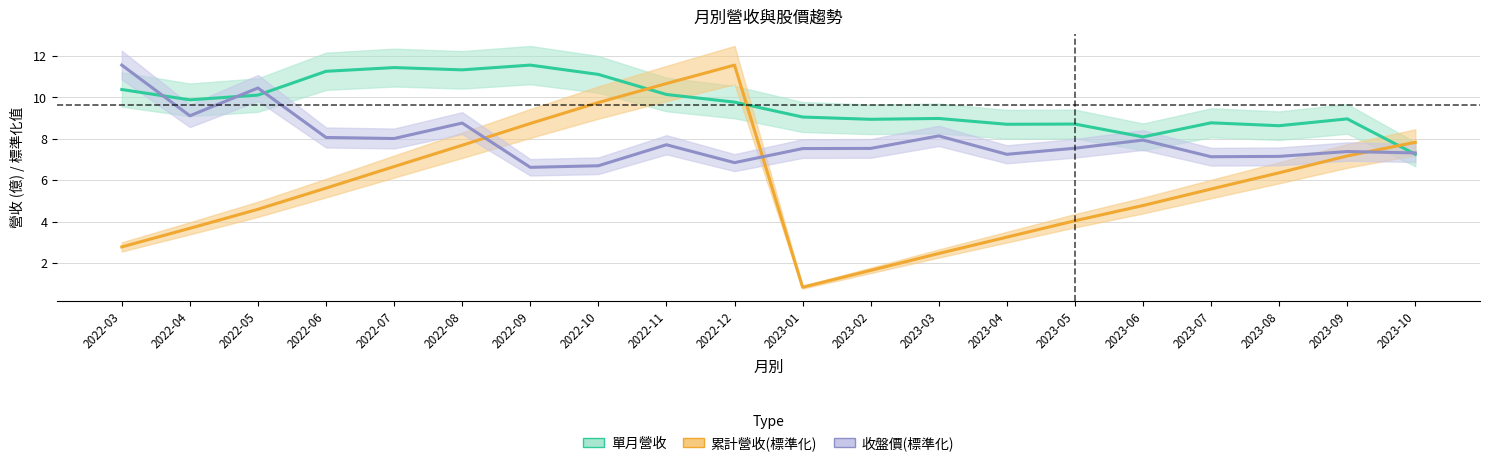

What is the maximum value shown in the chart?

11.6